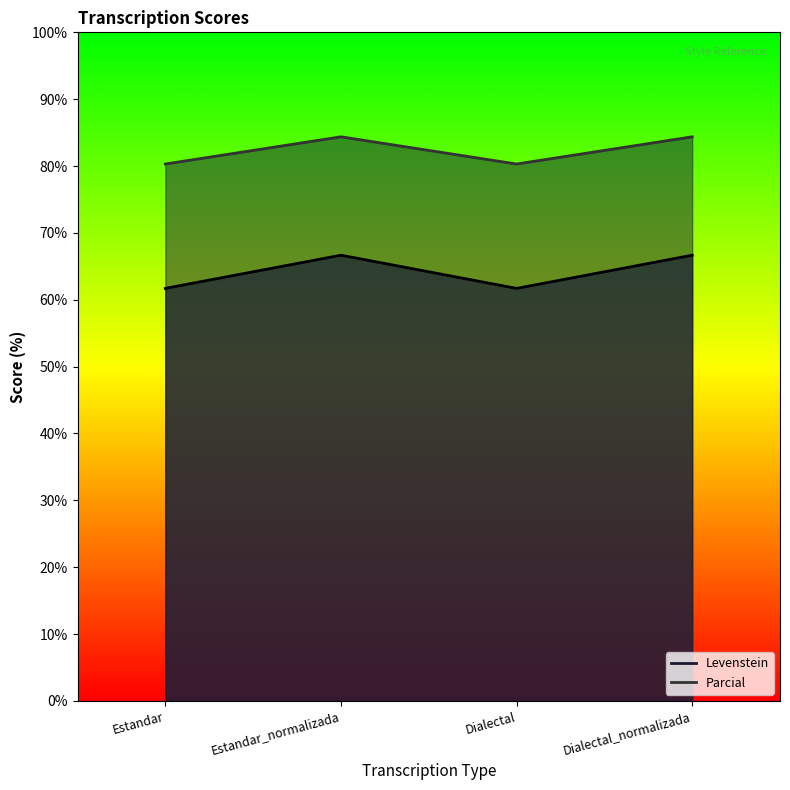

List the series in order of their overall mean, lowest first.

Levenstein, Parcial